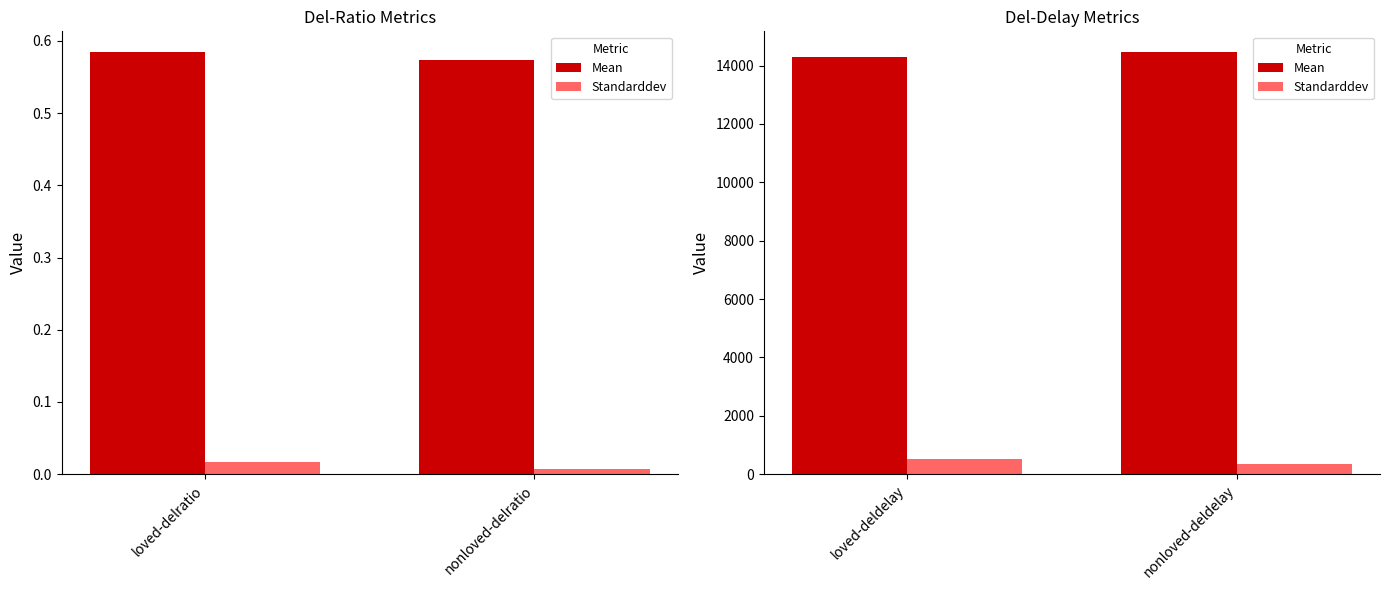

At loved-deldelay, list the series in order from largest to smallest.

Mean, Standarddev